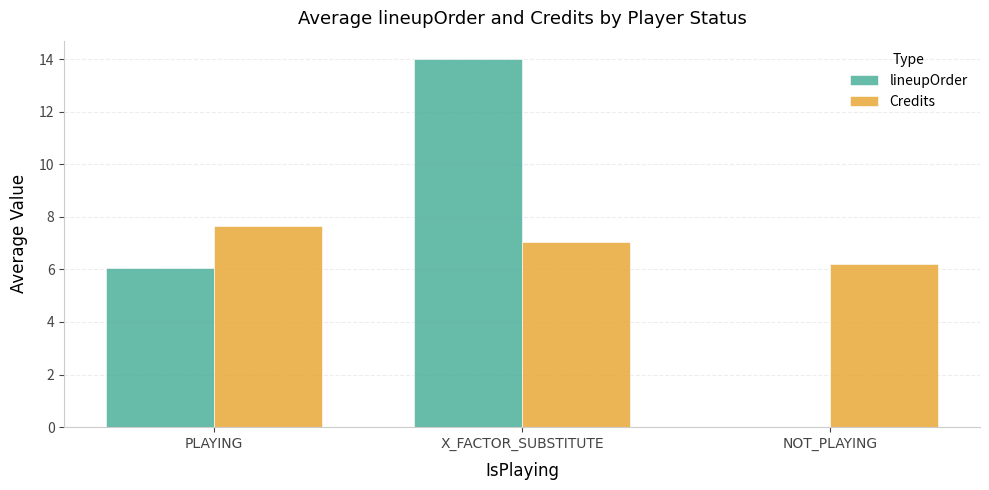

What is the sum of the lineupOrder values at PLAYING and X_FACTOR_SUBSTITUTE?

20.0